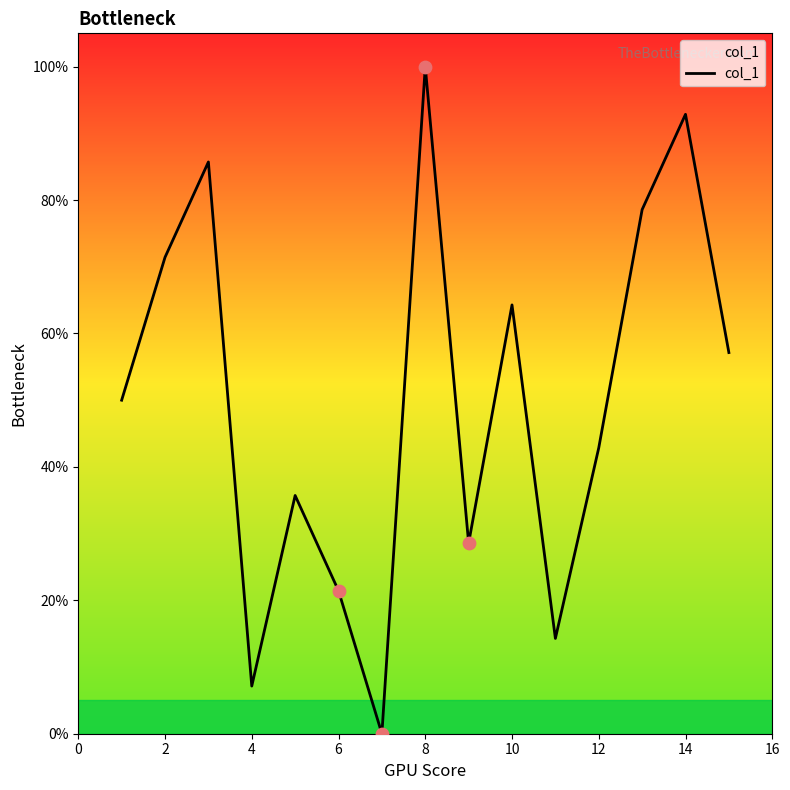

What is the maximum value shown in the chart?

100.0